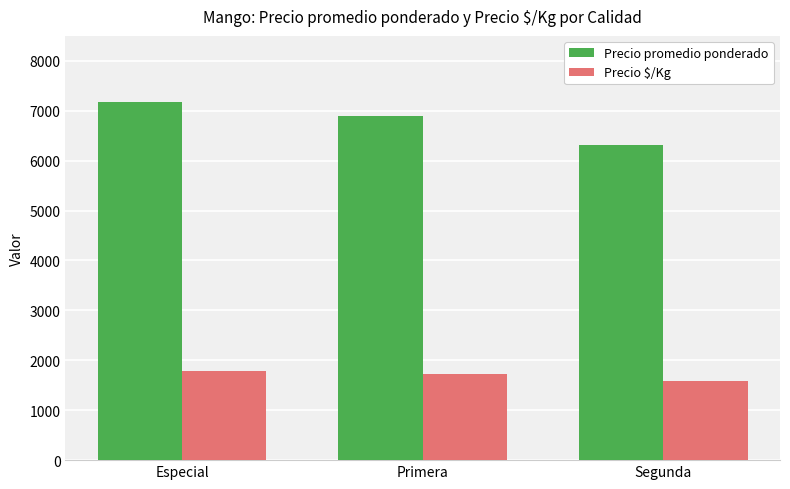

Reading left to right, list all the values displayed in this chart.

Precio promedio ponderado: Especial=7168	Primera=6901	Segunda=6311
Precio $/Kg: Especial=1792	Primera=1726	Segunda=1578